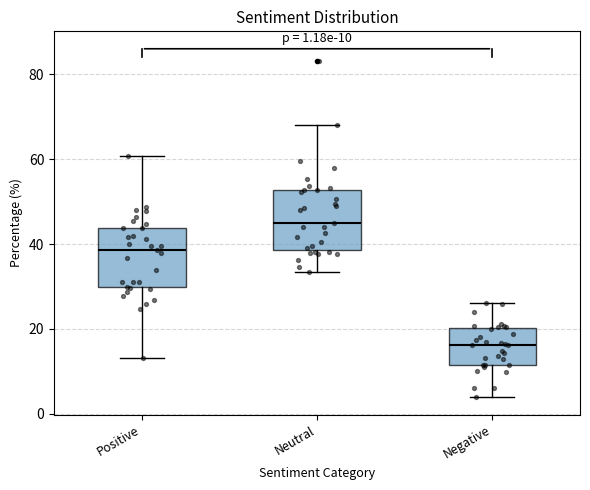

Which box's median line is the lowest?

Negative